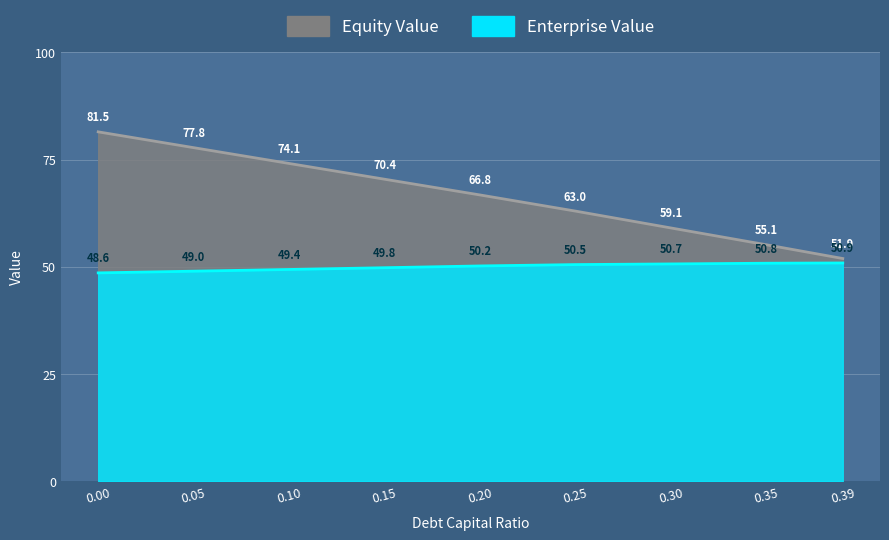

Which series has the widest spread of values?

equity_value